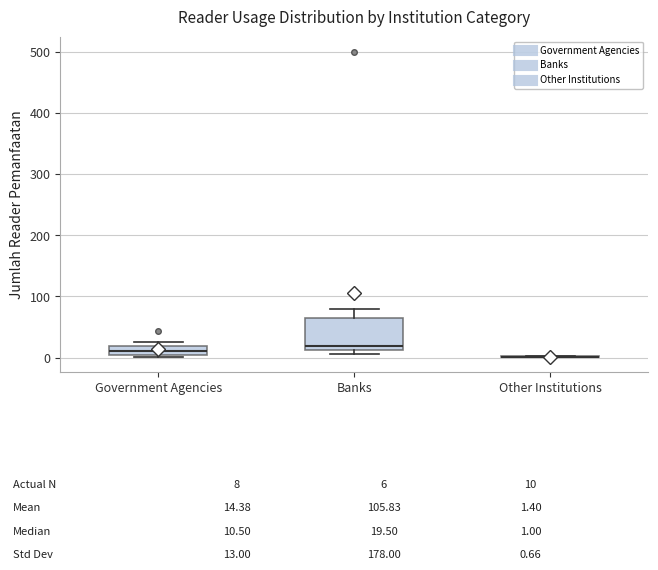

Which box is the tallest, from its lower edge to its upper edge?

Banks